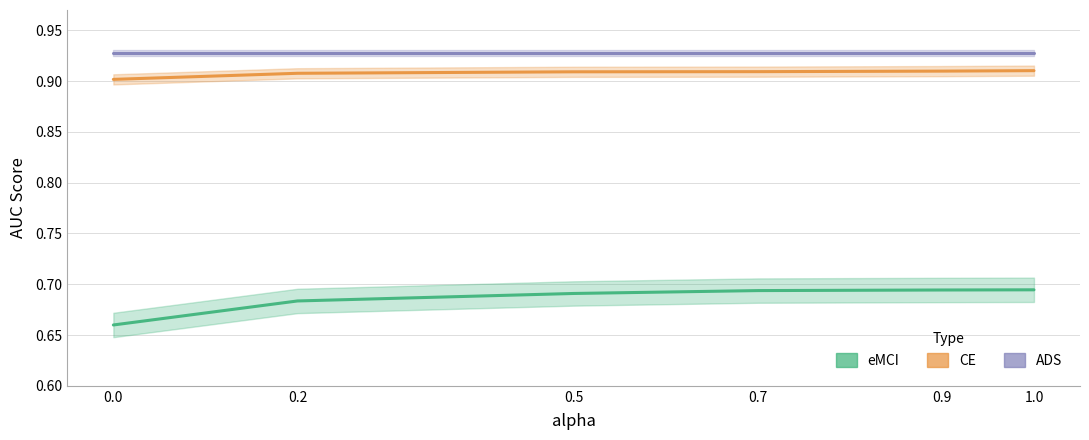

True or false: CE has a value of 1.3 at 0.2.

False